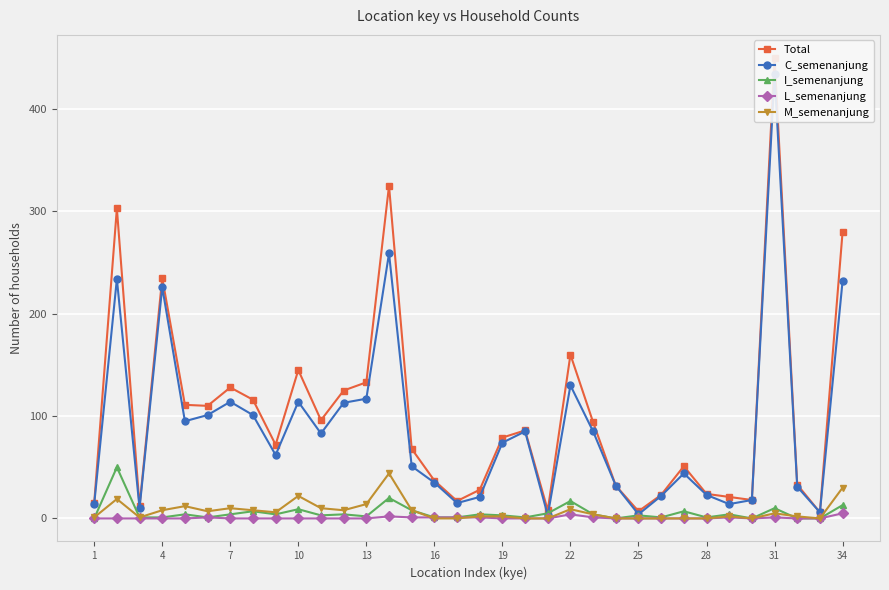

Between 16 and 21, which is larger?

21